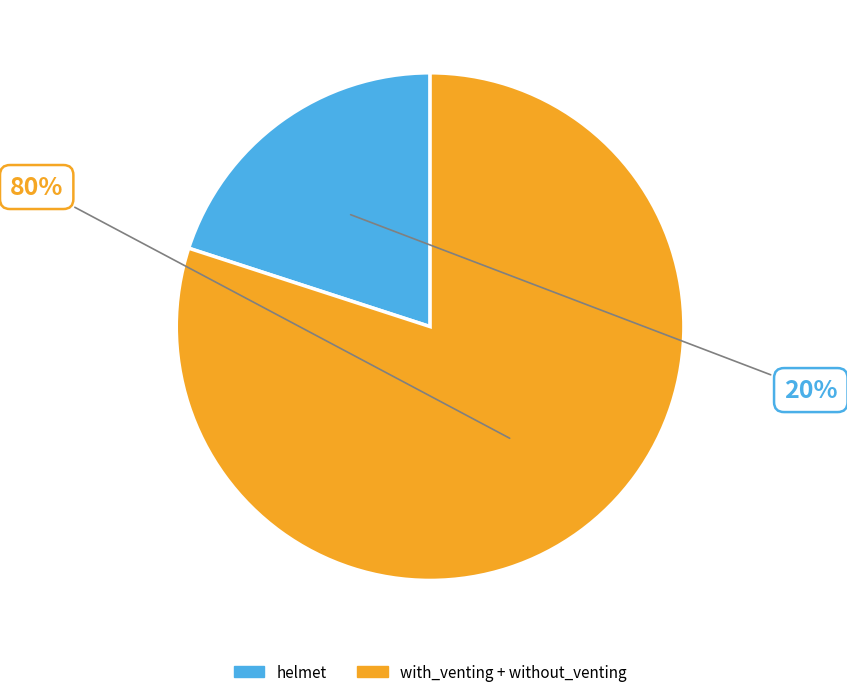

Does any single category account for the majority?

Yes